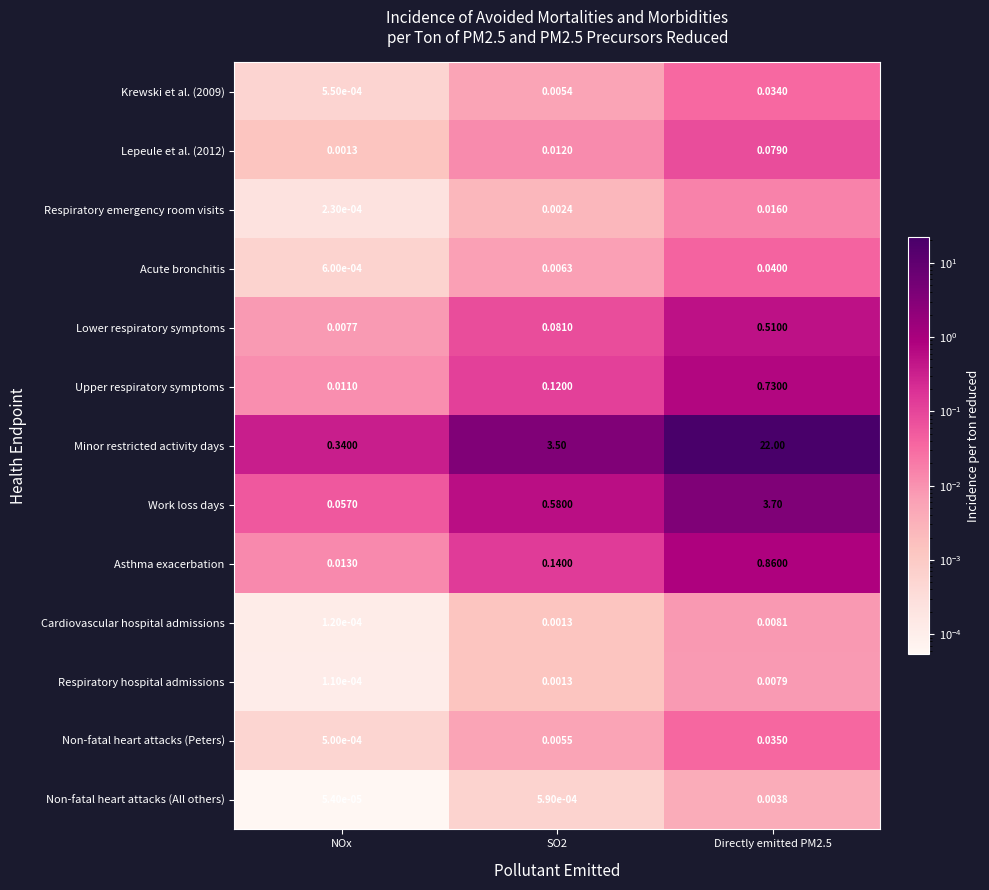

Count the number of categories in the chart.

3